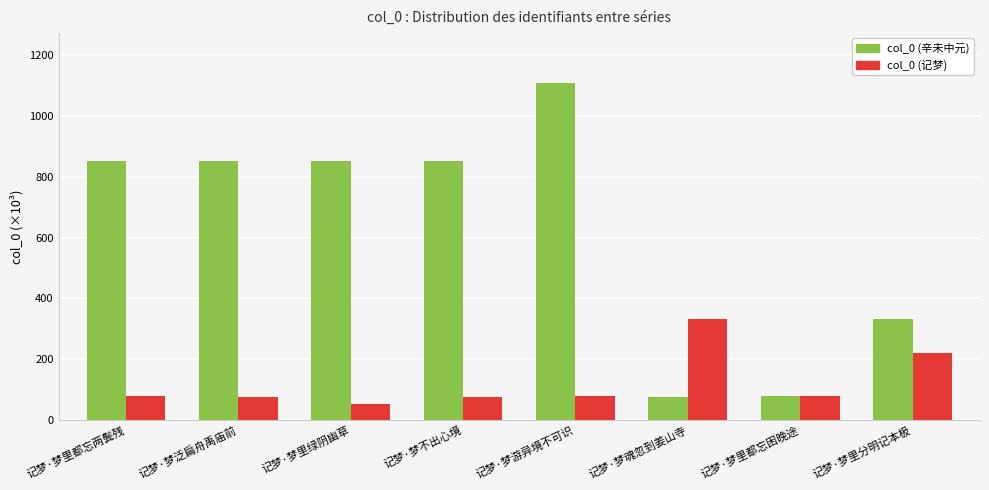

What is the label of the 5th bar from the right?

记梦·梦不出心境